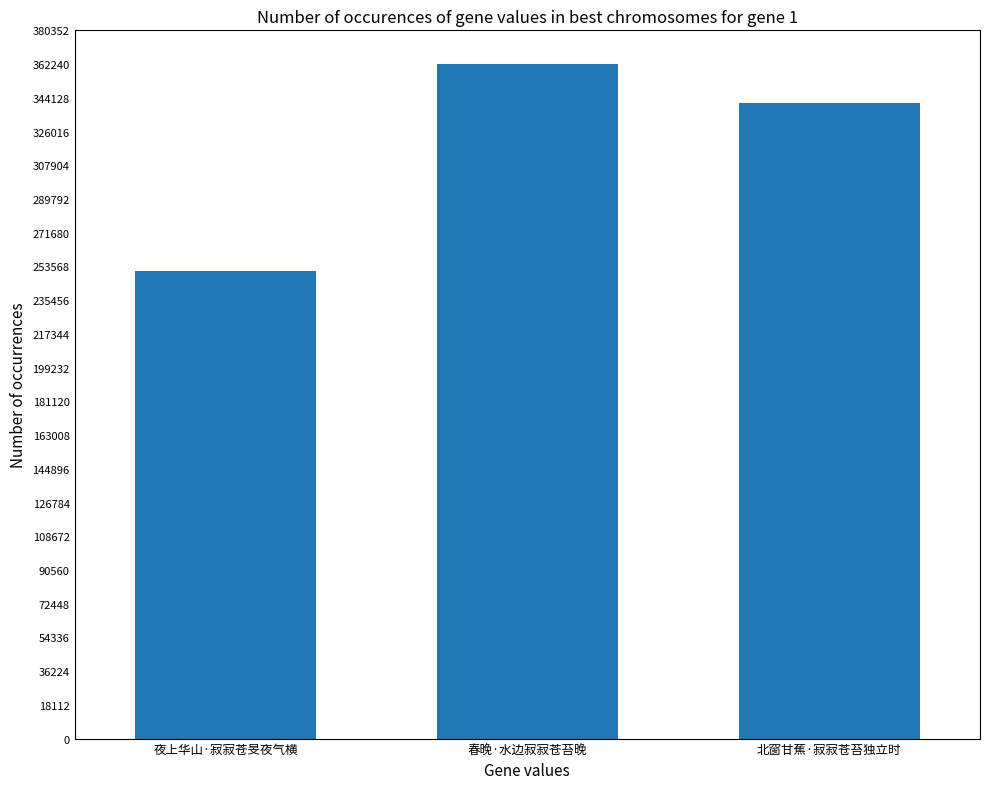

Reading right to left, what are all the values shown in this chart?

北窗甘蕉·寂寂苍苔独立时=341210	春晚·水边寂寂苍苔晚=362243	夜上华山·寂寂苍旻夜气横=251204